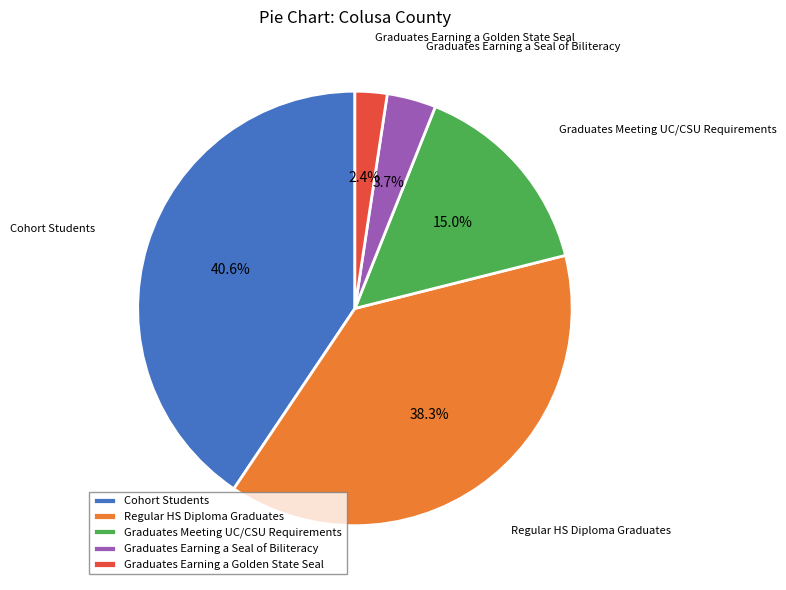

To the nearest percent, what portion does Graduates Meeting UC/CSU Requirements represent?

15%